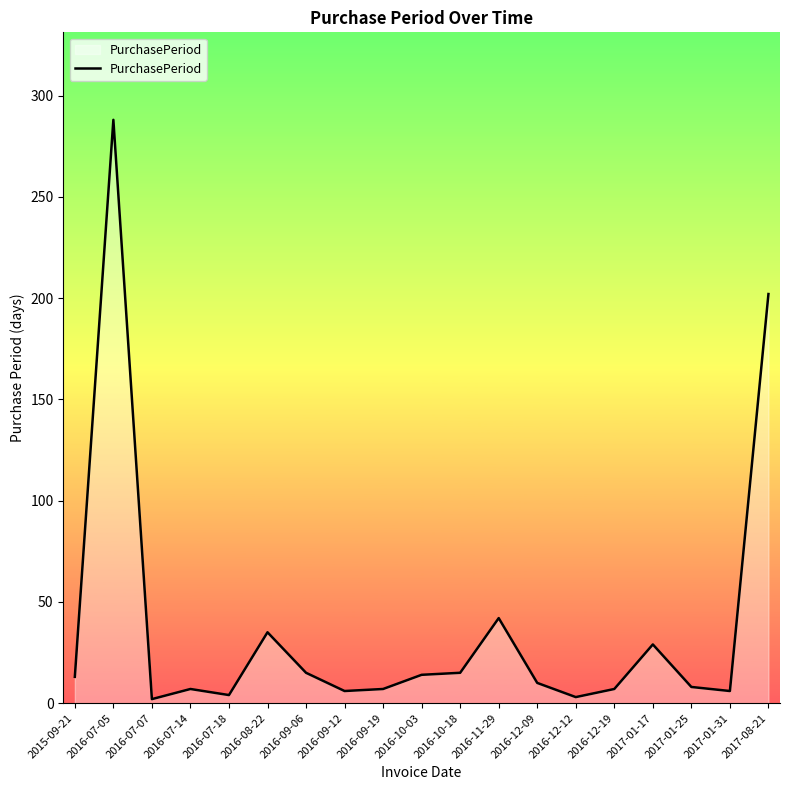

What position from the right is 2016-12-09?

7